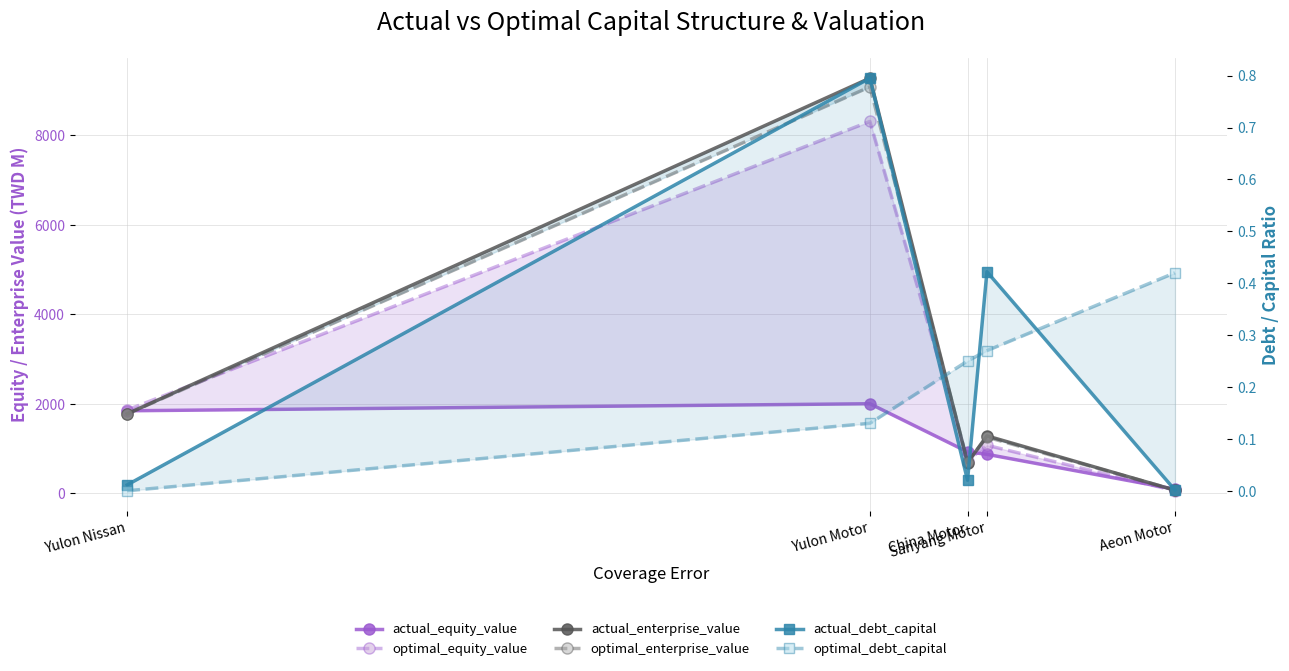

Is it true that actual_debt_capital equals 0.0 at China Motor?

False